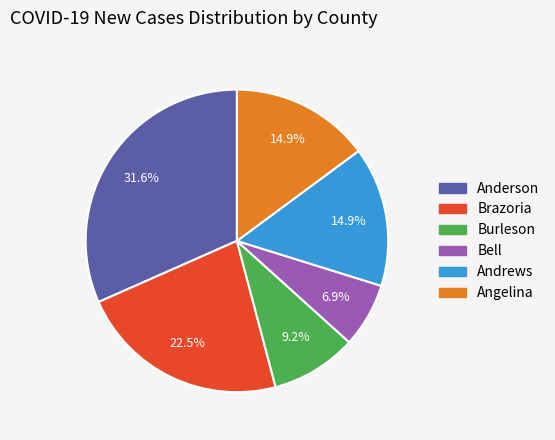

The Bell slice represents 7% of the pie. True or false?

True